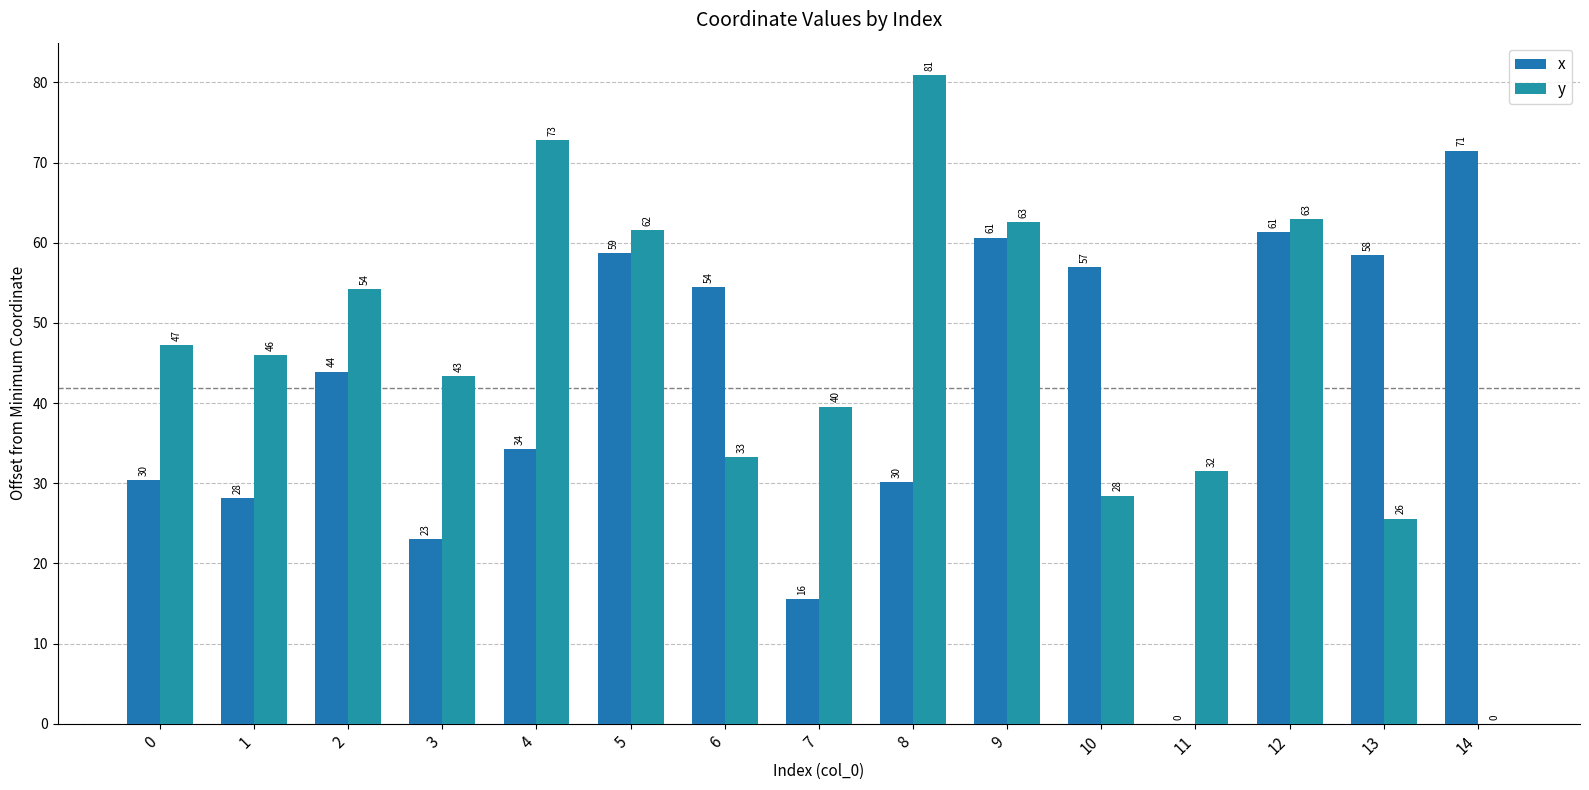

Reading left to right, extract all data points from this chart.

x: 30.4	28.1	43.9	23.0	34.3	58.7	54.5	15.6	30.1	60.6	56.9	0.0	61.3	58.4	71.5
y: 47.2	46.0	54.2	43.4	72.8	61.6	33.2	39.6	80.9	62.6	28.5	31.5	62.9	25.6	0.0